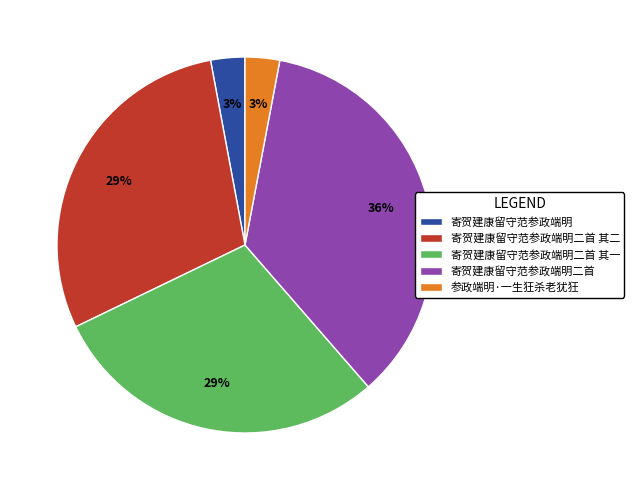

What percentage is the 寄贺建康留守范参政端明二首 其二 slice, to the nearest percent?

29%